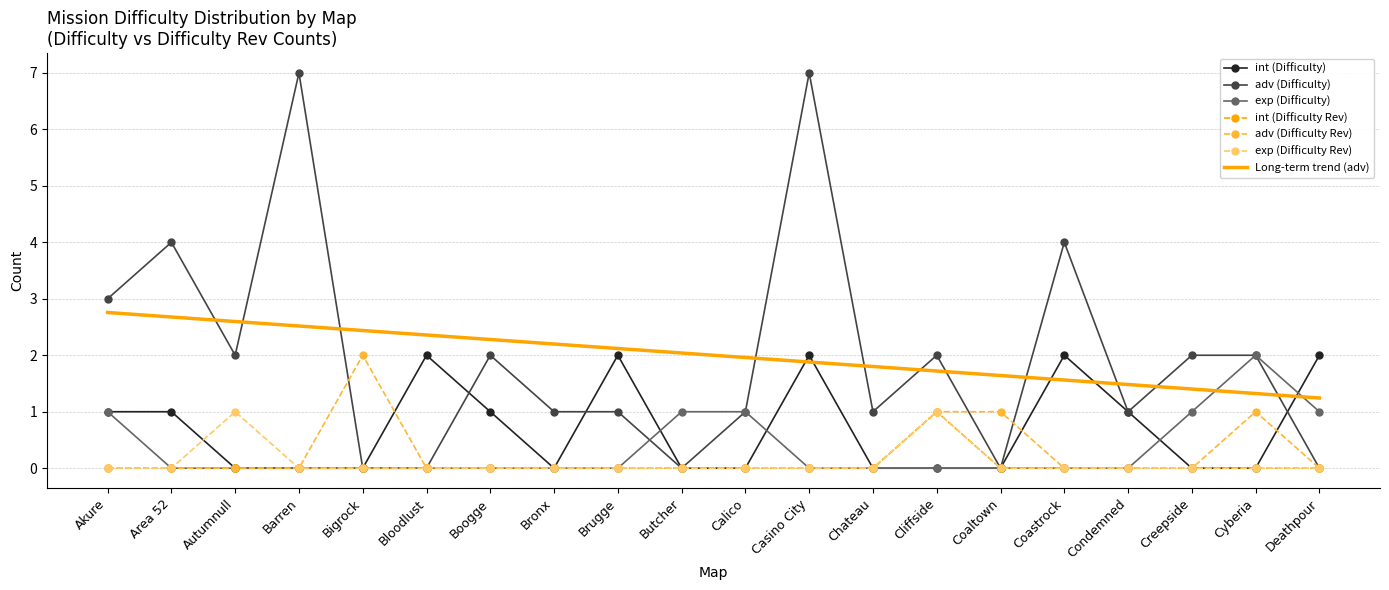

True or false: exp (Difficulty) has a value of -0.9 at Cliffside.

False